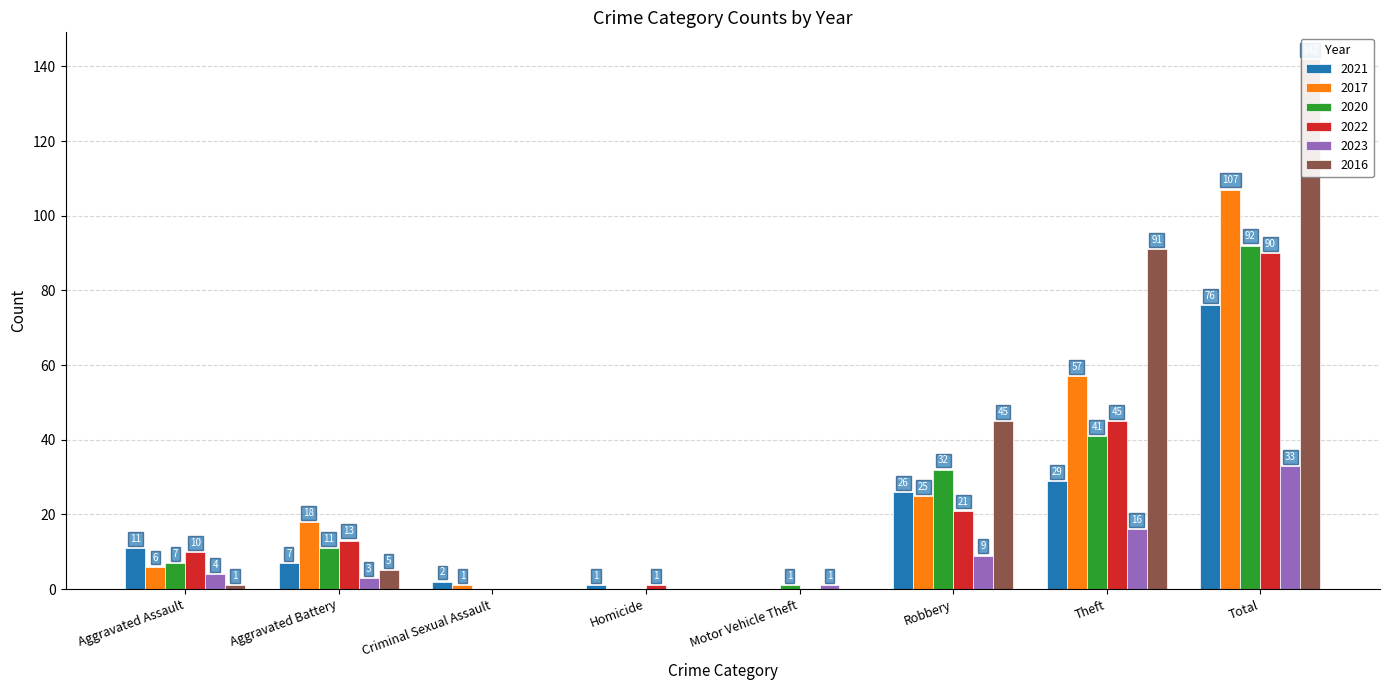

How many bars are there in total?

48